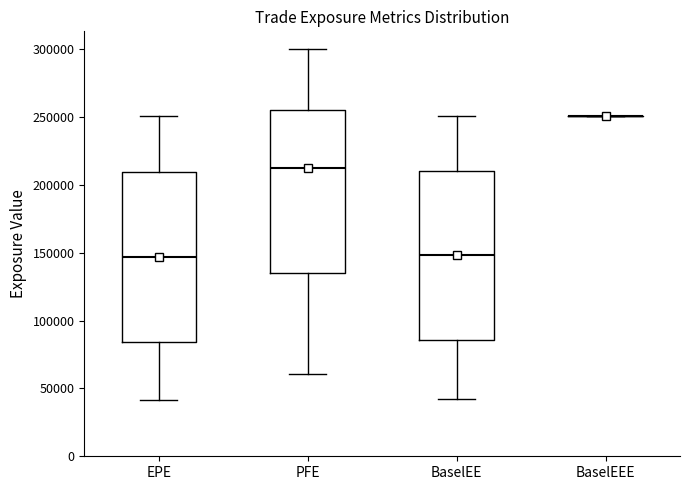

Reading left to right, read every box against the y-axis: the position of its median line, the range the box covers, and the ends of its whiskers. The values are not printed on the chart, so give them approximately, as read against the axis.

EPE: median 145000, box 85000 to 210000, whiskers 40000 to 250000
PFE: median 210000, box 135000 to 255000, whiskers 60000 to 300000
BaselEE: median 150000, box 85000 to 210000, whiskers 40000 to 250000
BaselEEE: box collapsed to a line at 250000, whiskers 250000 to 250000